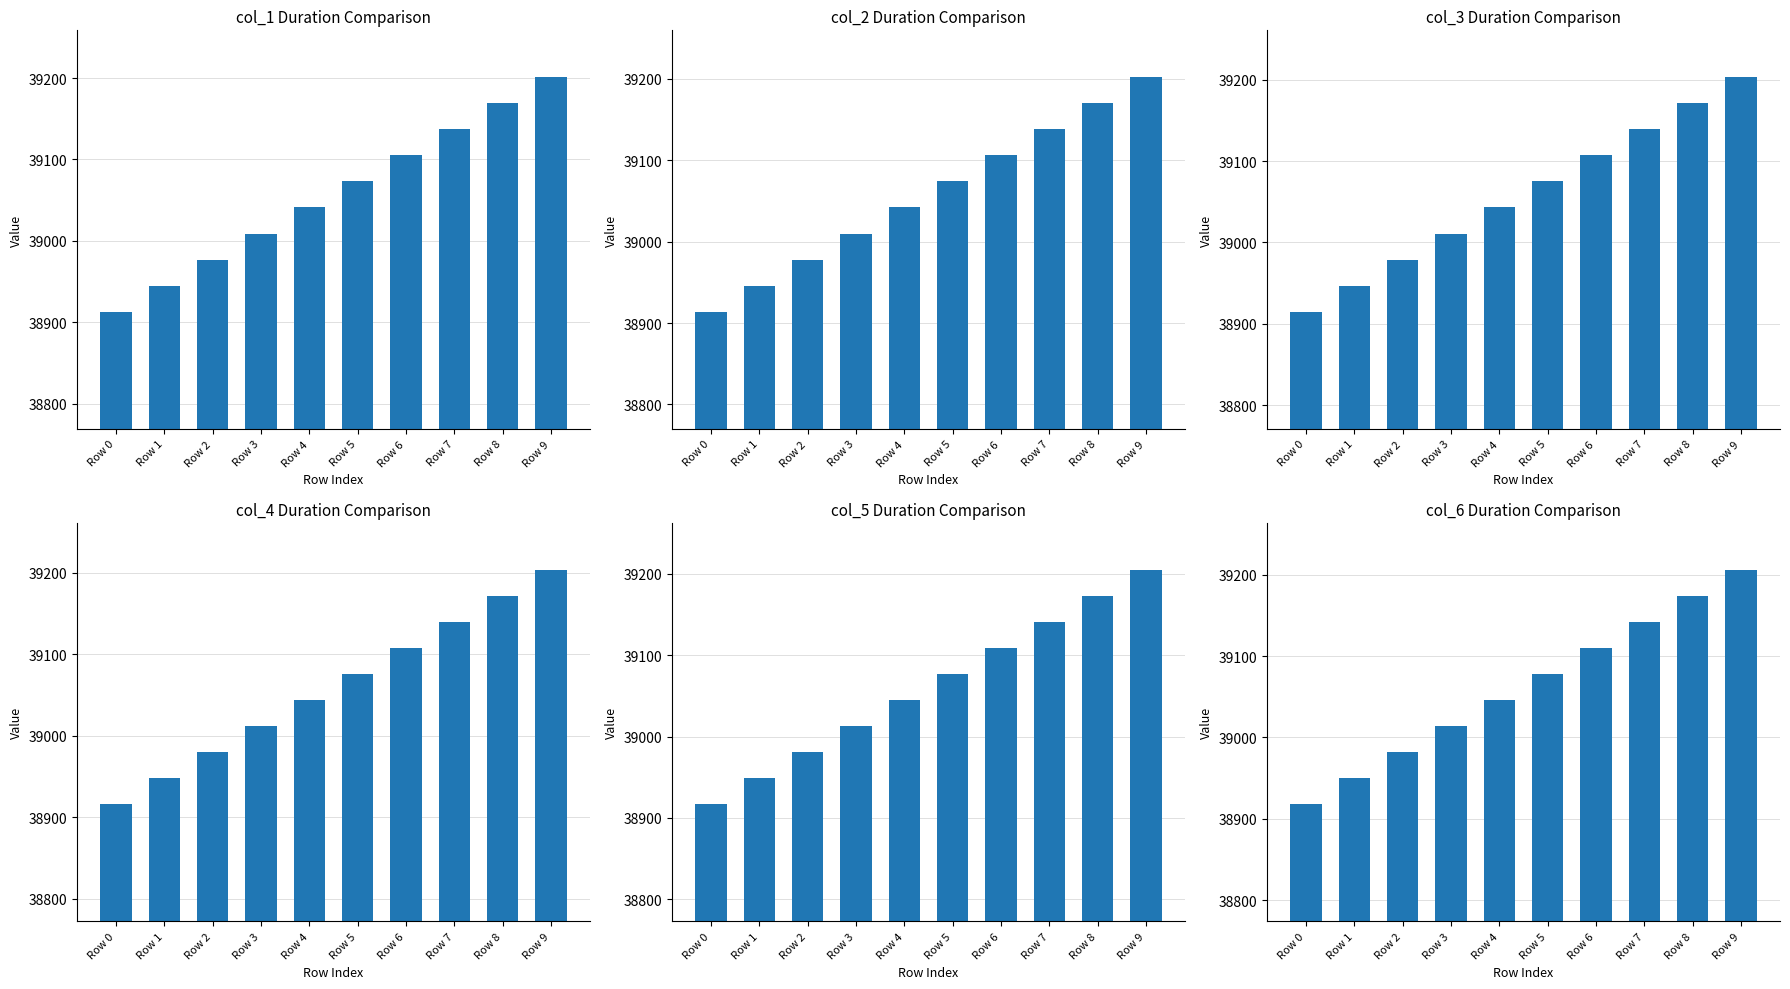

At Row 7, list the series in order from smallest to largest.

col_1, col_2, col_3, col_4, col_5, col_6